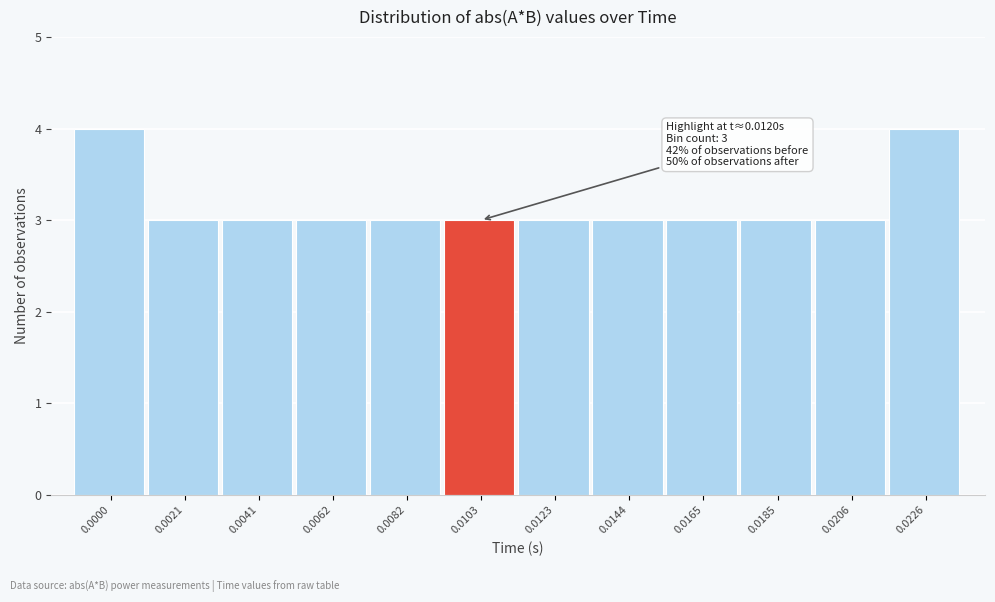

Reading left to right, what are all the values shown in this chart?

0.0000=4	0.0021=3	0.0041=3	0.0062=3	0.0082=3	0.0103=3	0.0123=3	0.0144=3	0.0165=3	0.0185=3	0.0206=3	0.0226=4